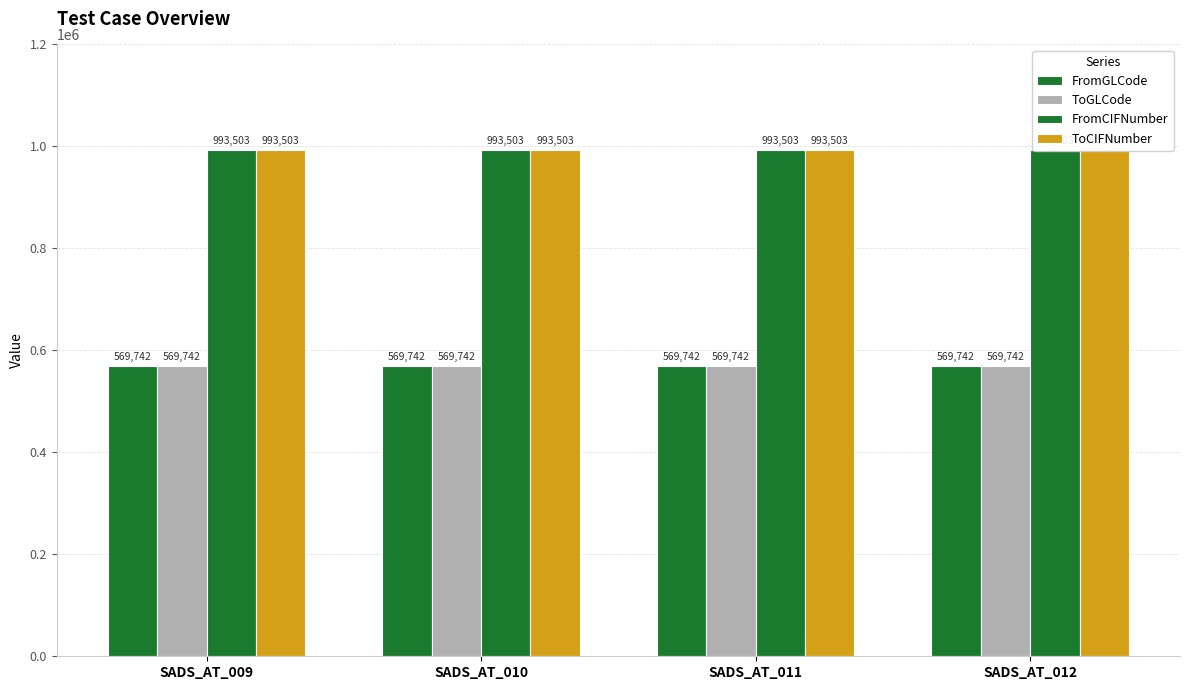

Between SADS_AT_009 and SADS_AT_012, which series saw the biggest shift?

FromGLCode